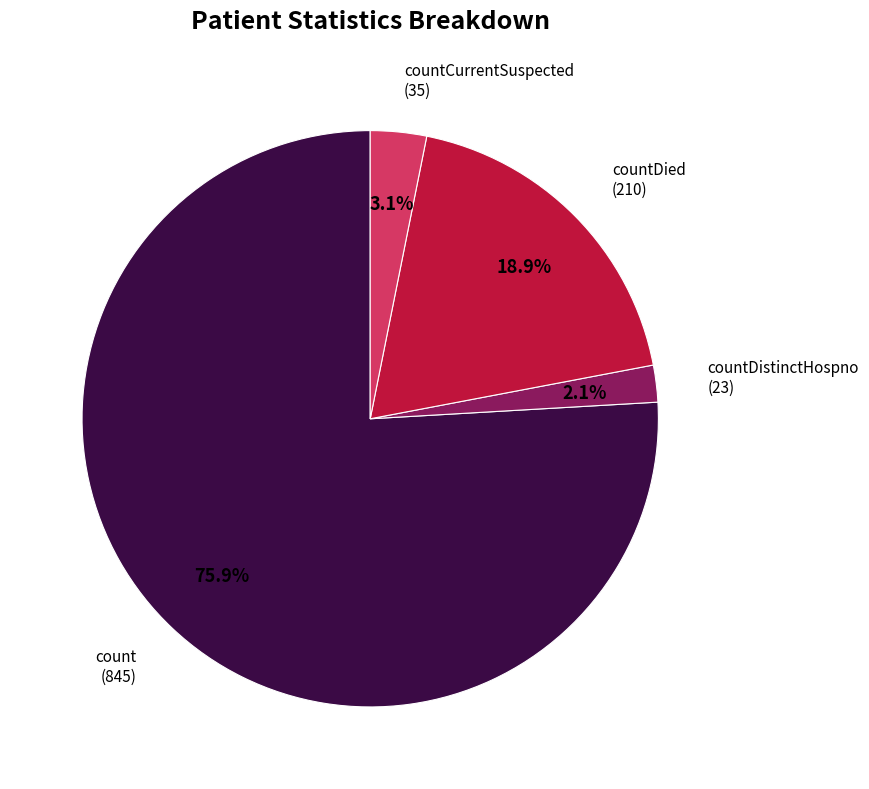

To the nearest percent, what is the average slice percentage?

25%